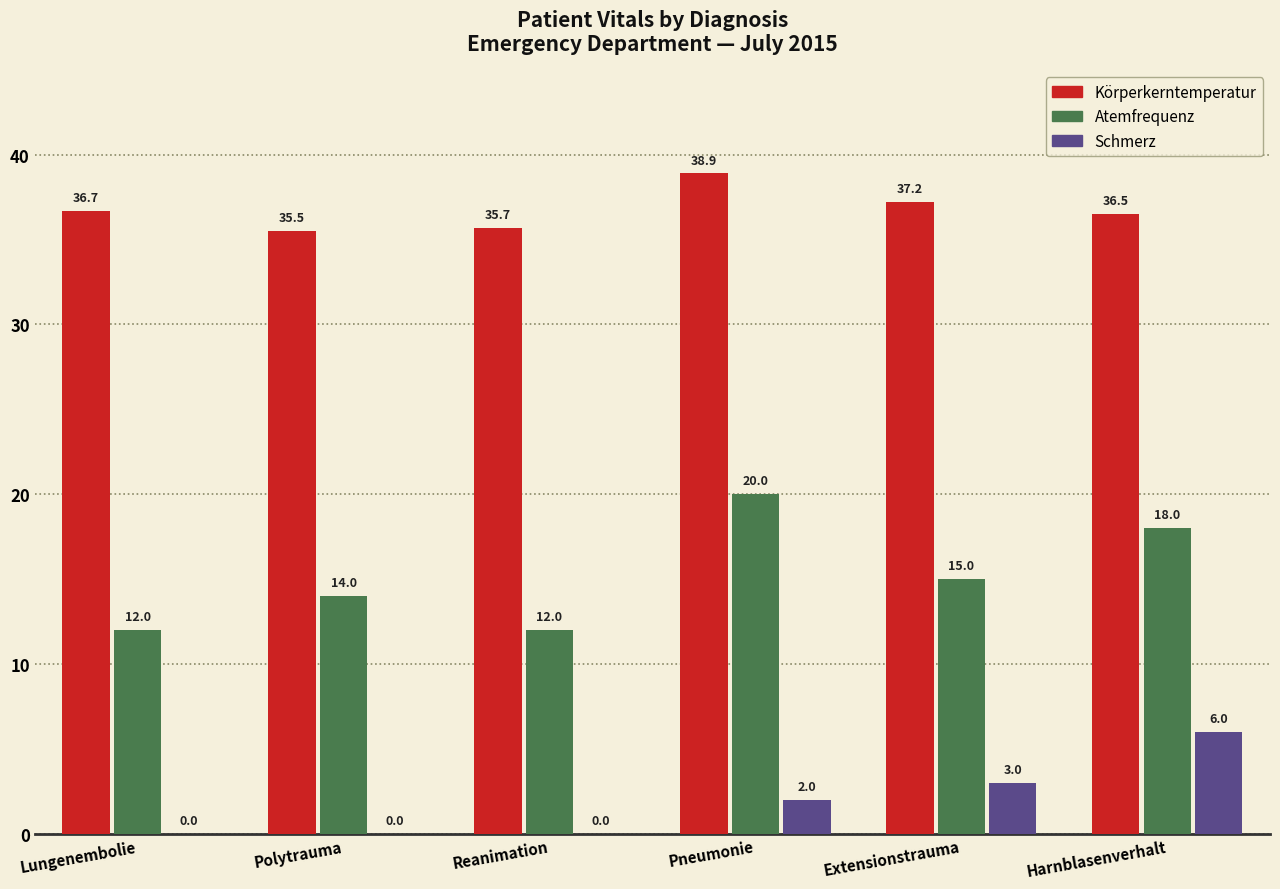

Which series has the largest total across all categories?

Körperkerntemperatur